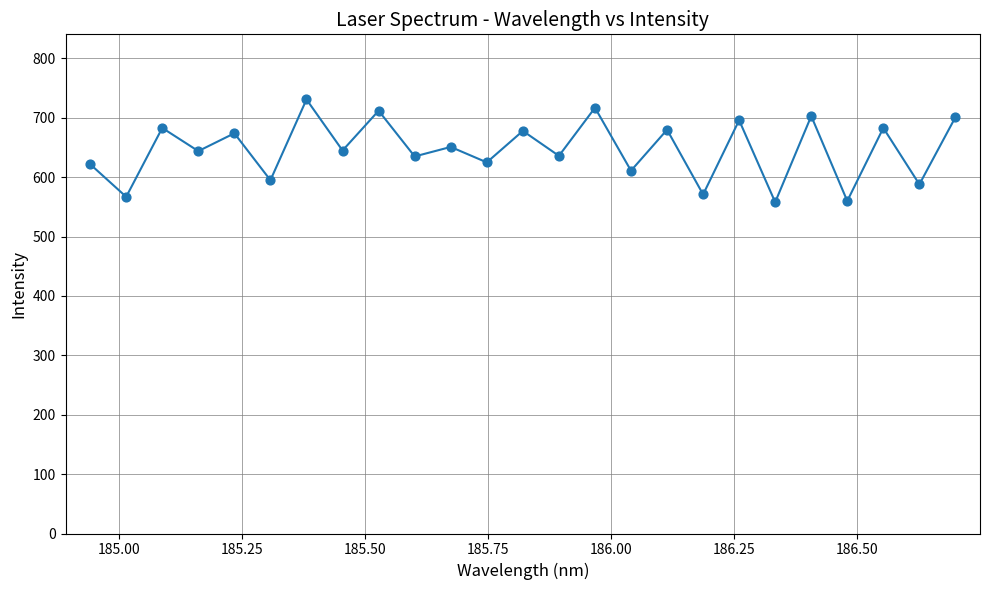

What is the difference between the maximum and minimum values?

173